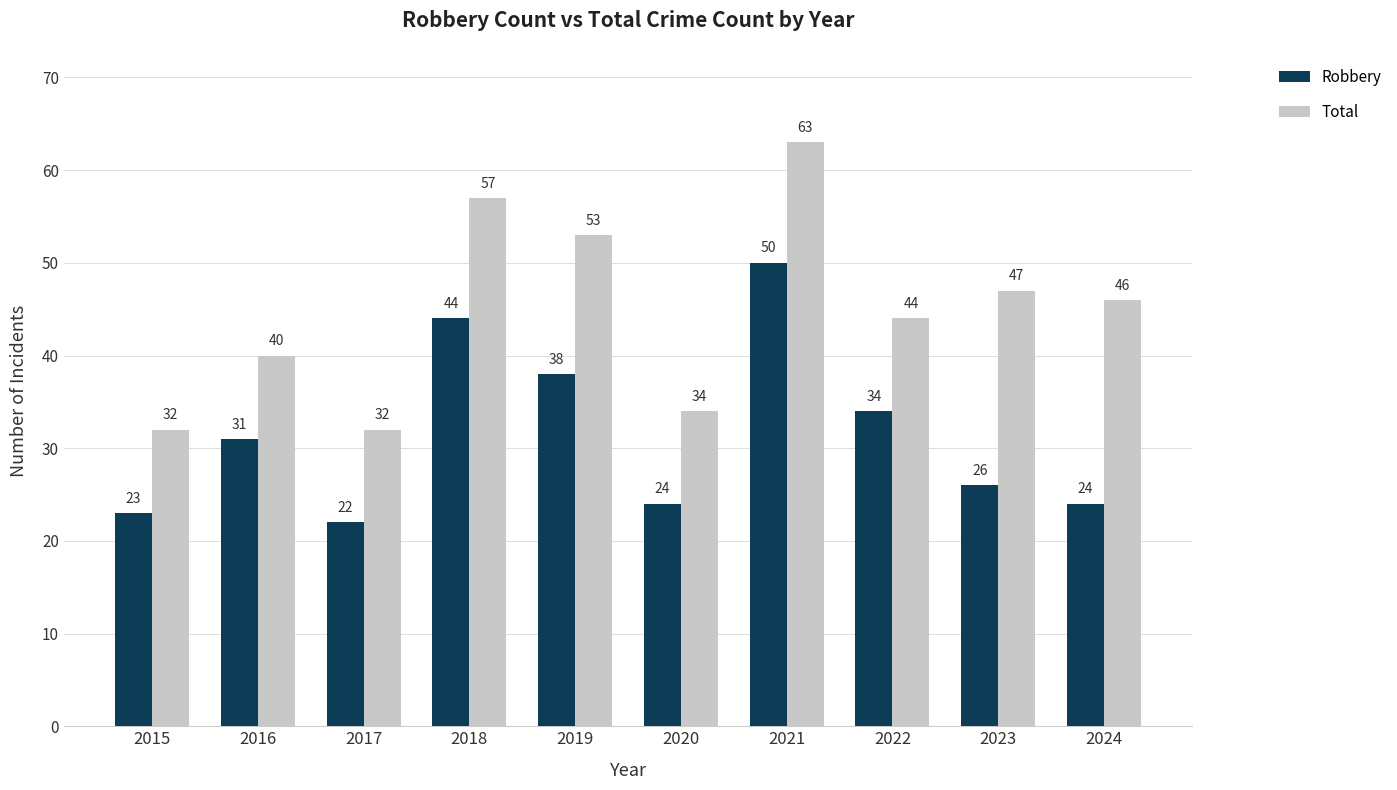

At how many categories does at least one series exceed 28?

10